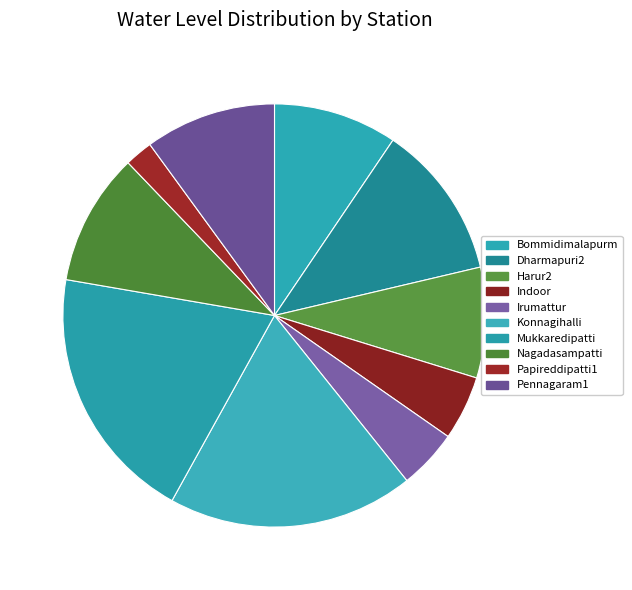

Is Irumattur the majority of the pie?

No